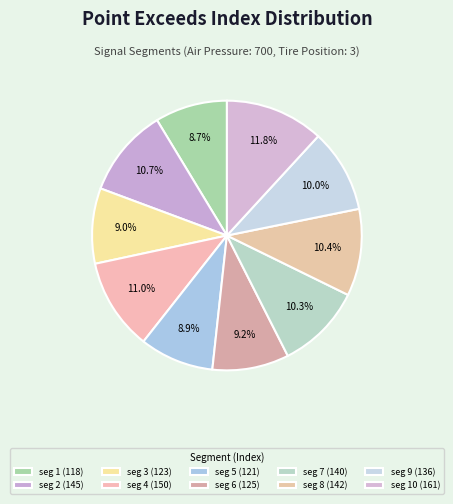

How many segments does this pie chart have?

10